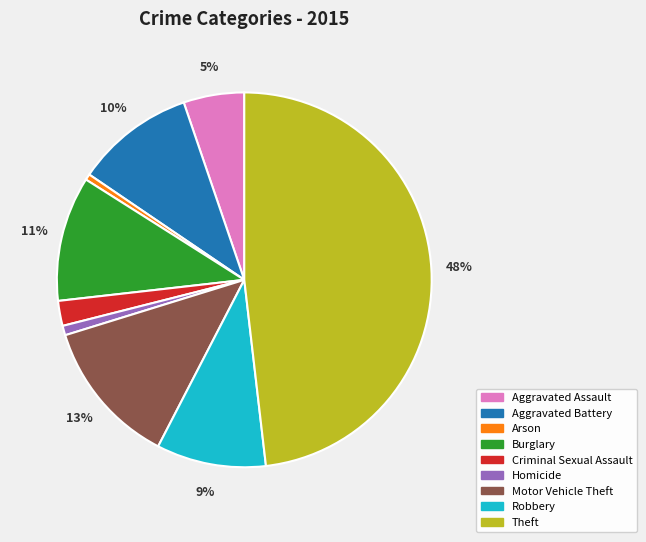

Does any single category account for the majority?

No